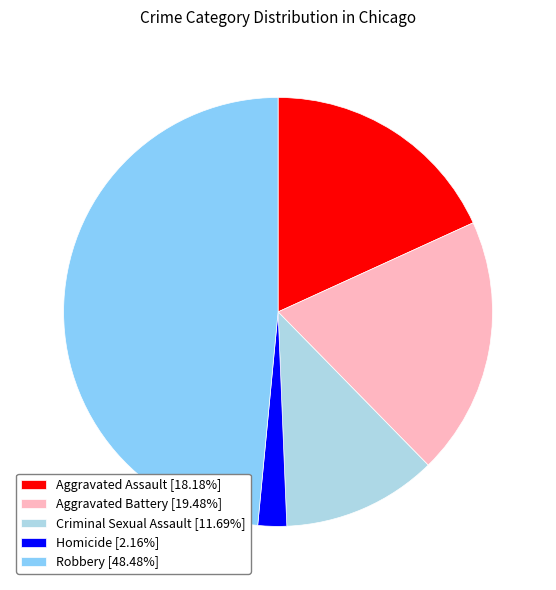

Is the sum of Robbery [48.48%] and Homicide [2.16%] greater than half?

Yes